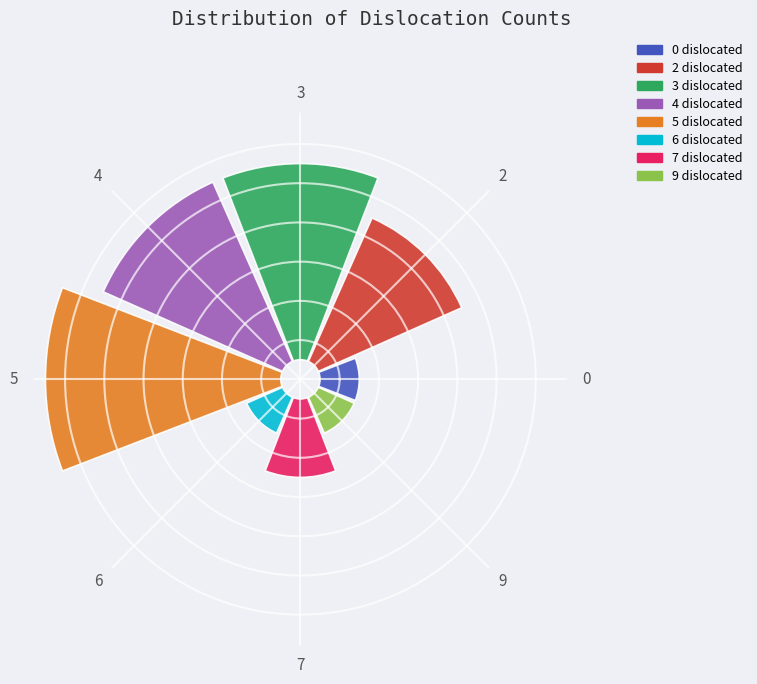

To the nearest percent, what is the difference between the 2 and 9 slice percentages?

12%